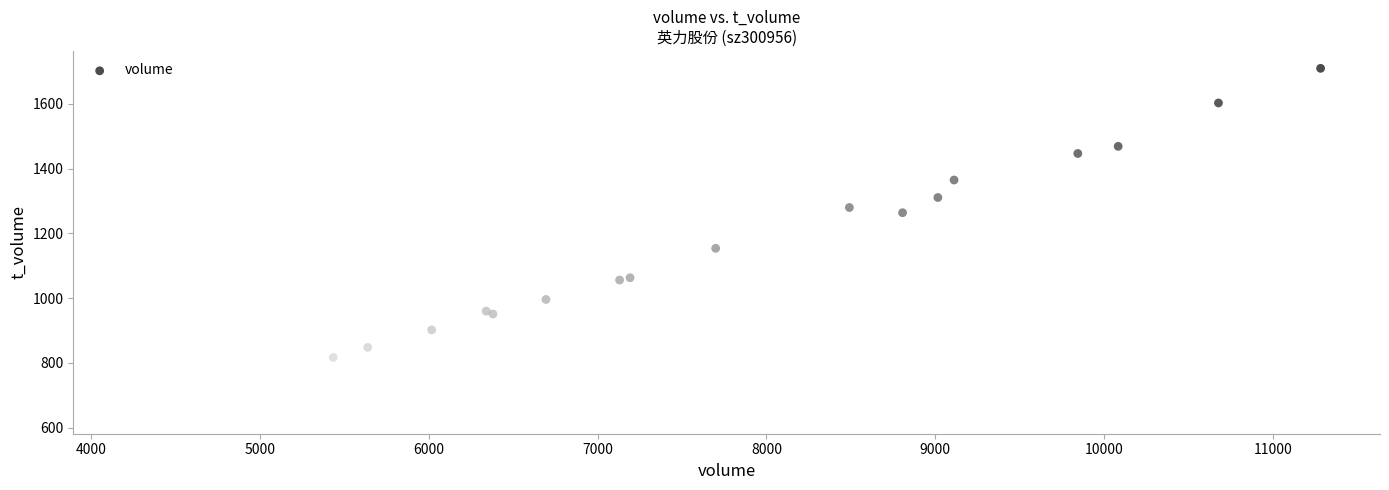

What Y value in the scatter plot is closest to 1172?

1154